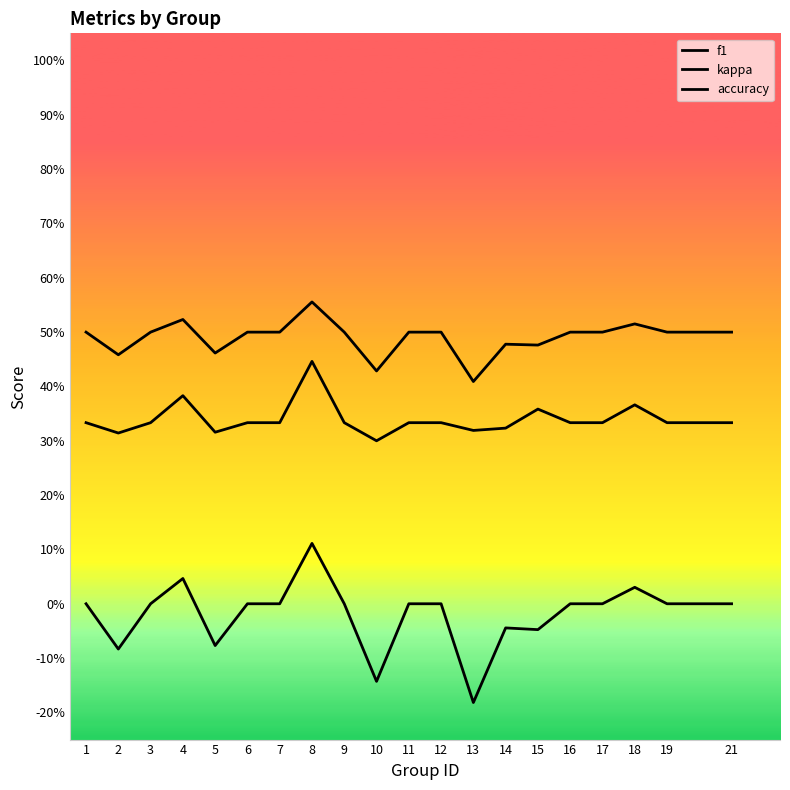

What is the value of the f1 point at the 8th from the left?

0.4